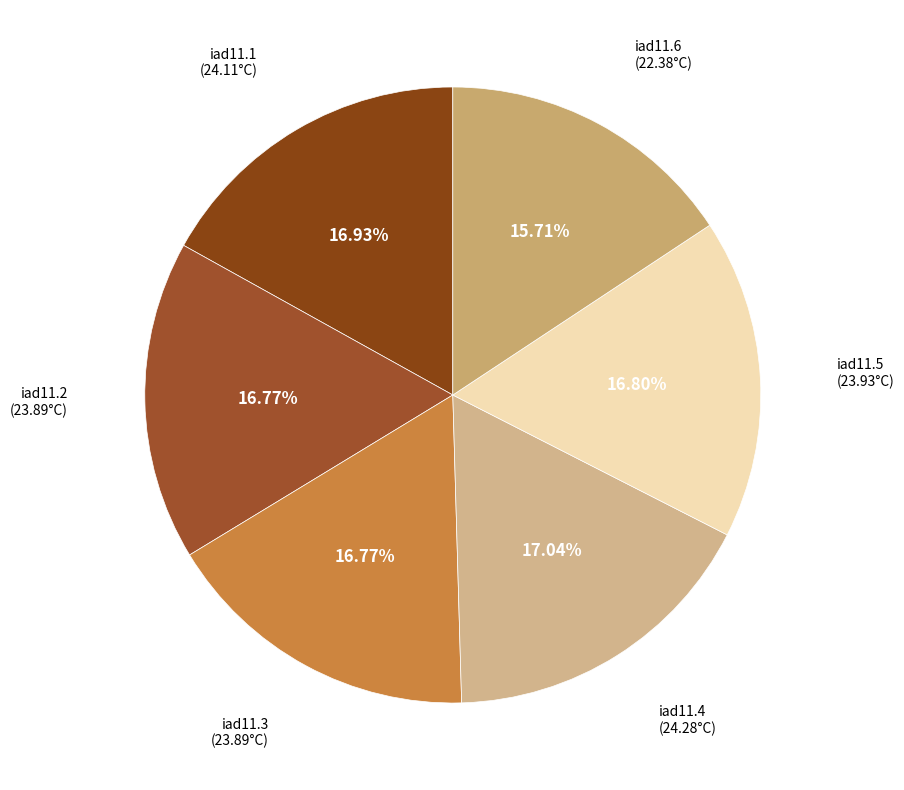

Which category has the biggest portion of the pie?

iad11.4